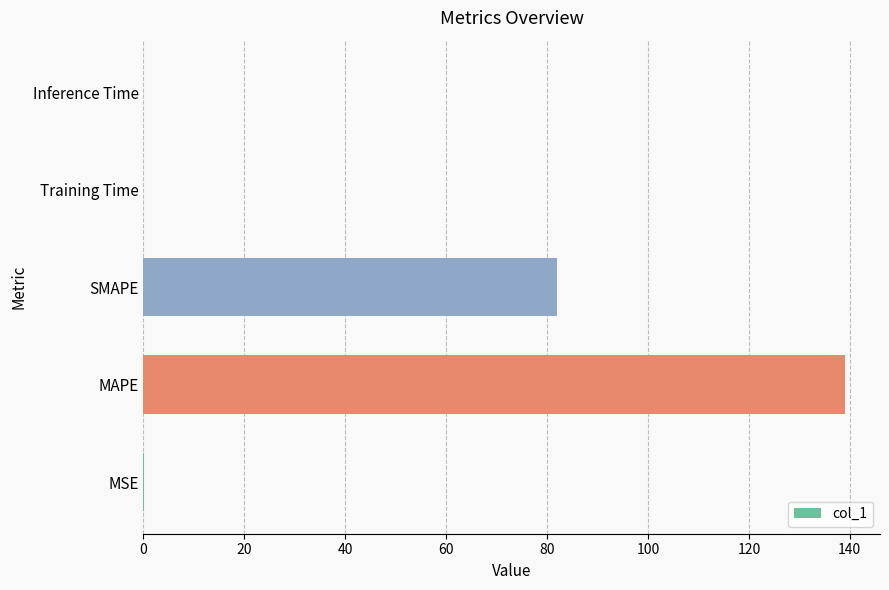

What is the sum of all values?

221.2